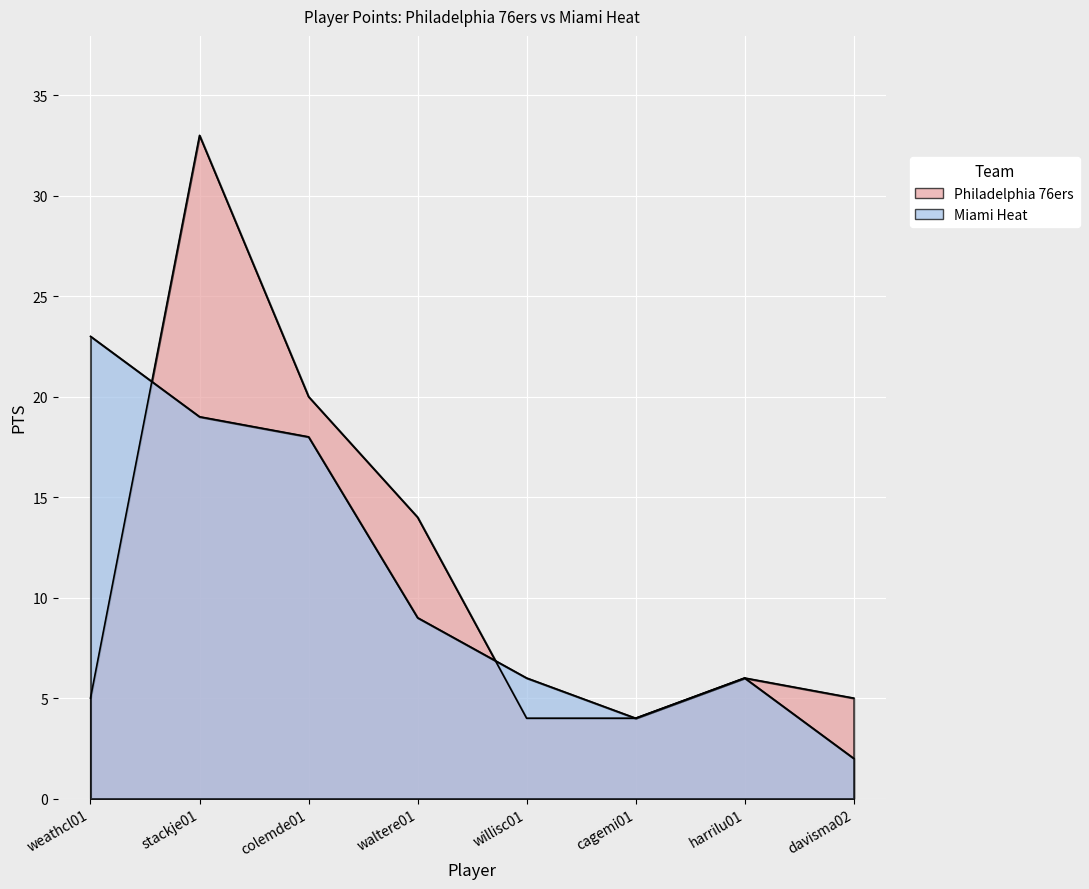

Reading left to right, transcribe all the data shown in this chart.

Philadelphia 76ers: weathcl01=5	stackje01=33	colemde01=20	waltere01=14	willisc01=4	cagemi01=4	harrilu01=6	davisma02=5
Miami Heat: weathcl01=23	stackje01=19	colemde01=18	waltere01=9	willisc01=6	cagemi01=4	harrilu01=6	davisma02=2